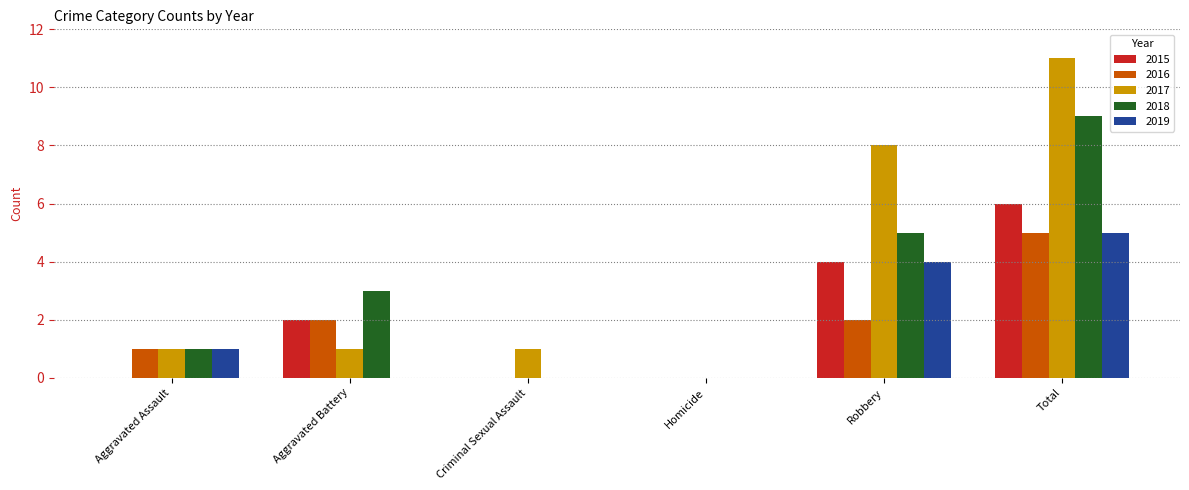

The 2018 series shows 3 at Robbery. True or false?

False